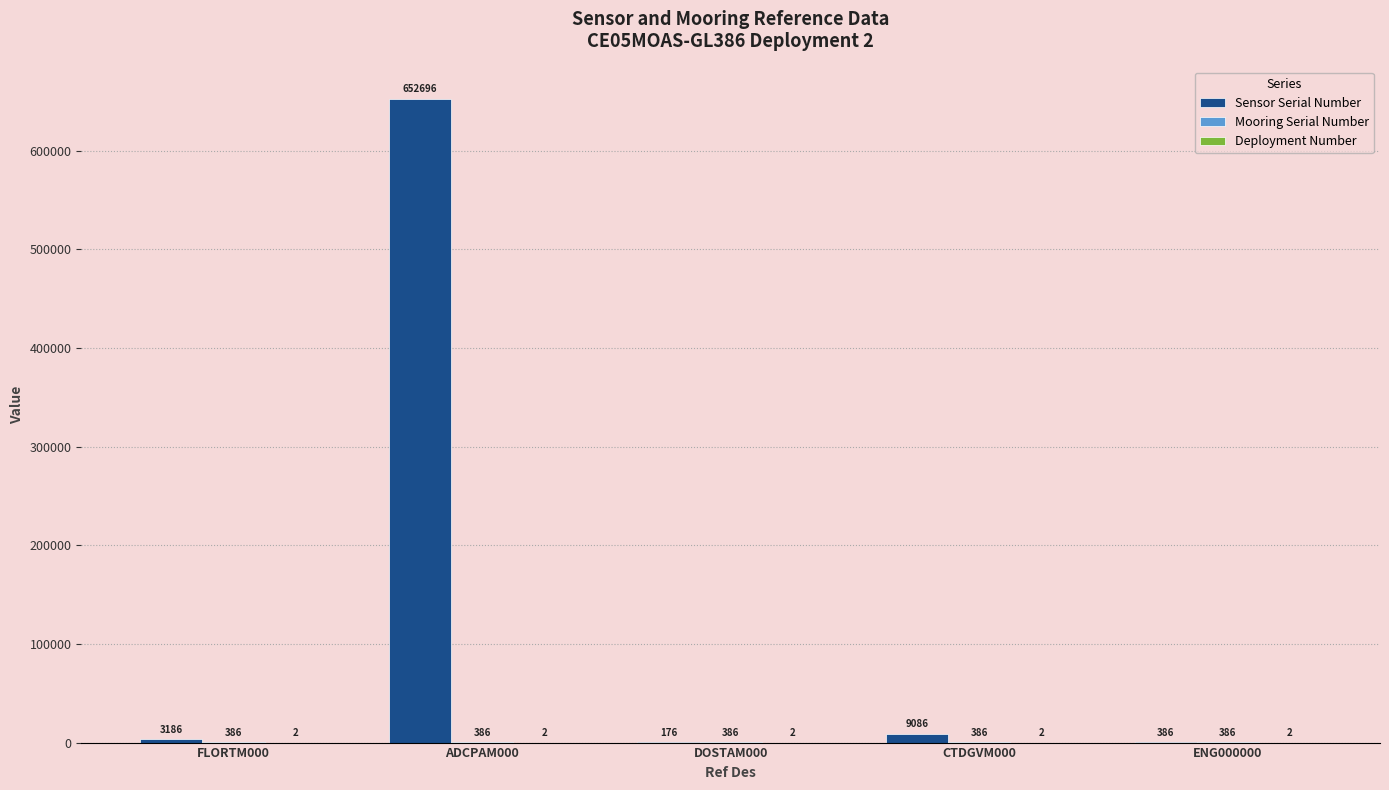

What is the sum of the Sensor Serial Number values at CTDGVM000 and ENG000000?

9472